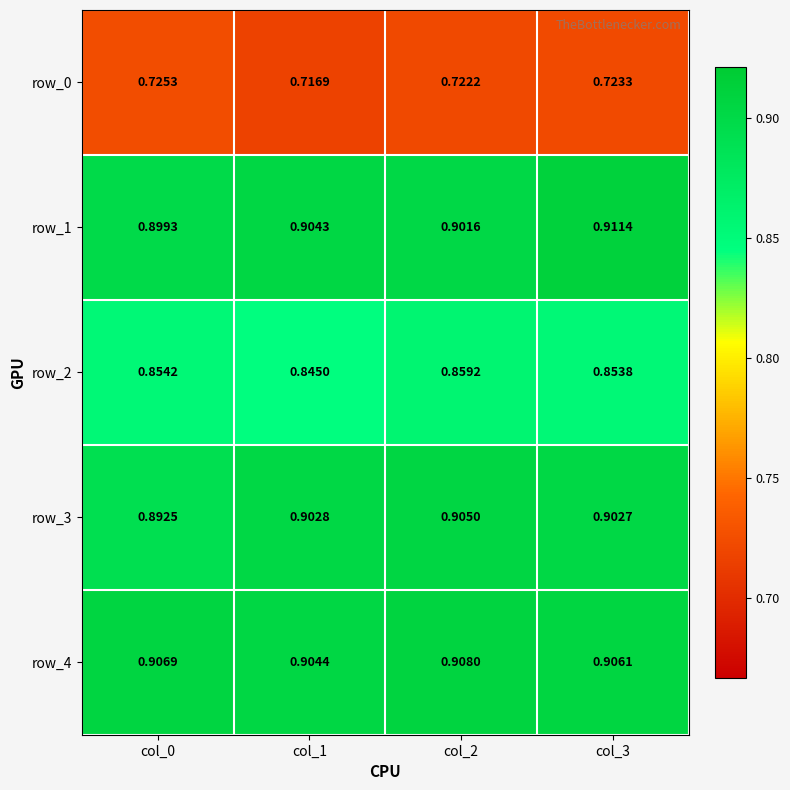

At which label is row_1 closest to 0?

col_0